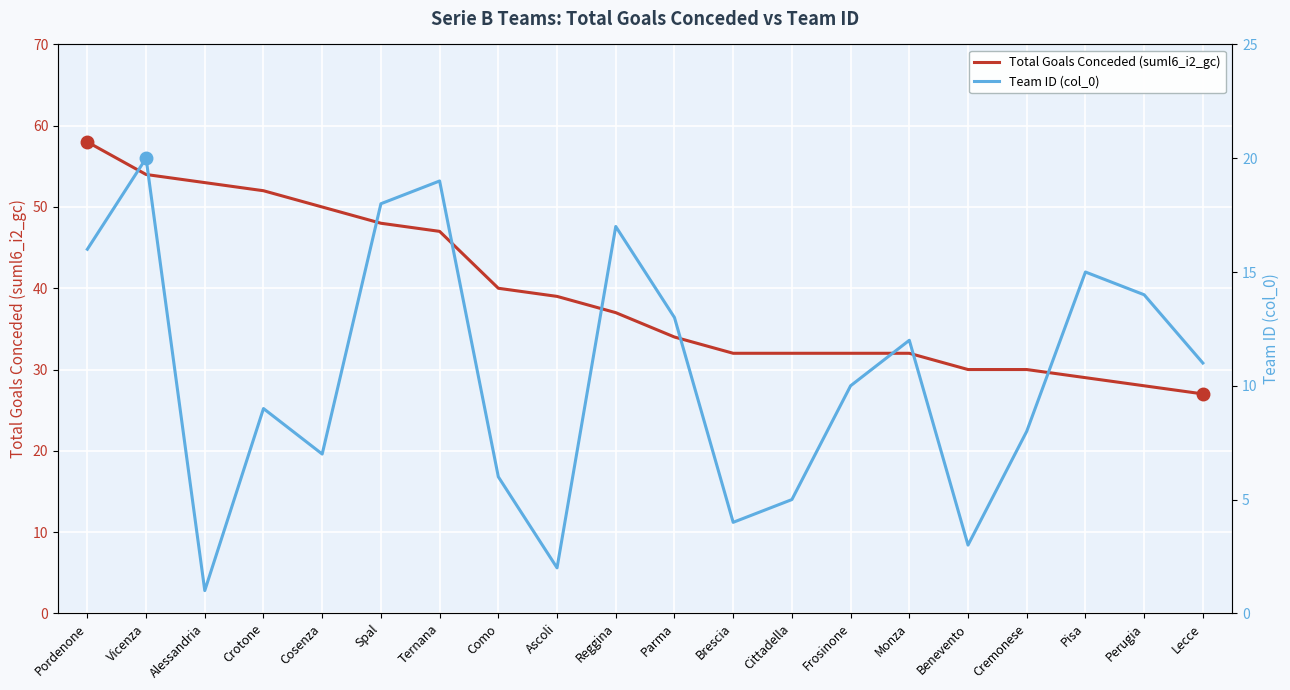

Read the Total Goals Conceded (suml6_i2_gc) value at Vicenza, to the nearest 10.

50